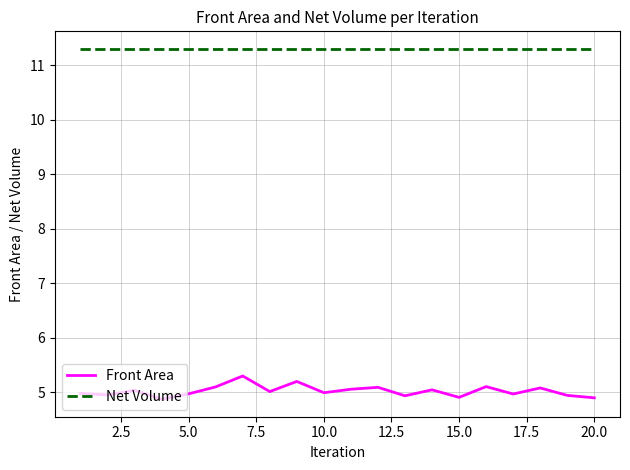

Which series has the widest spread of values?

Front Area